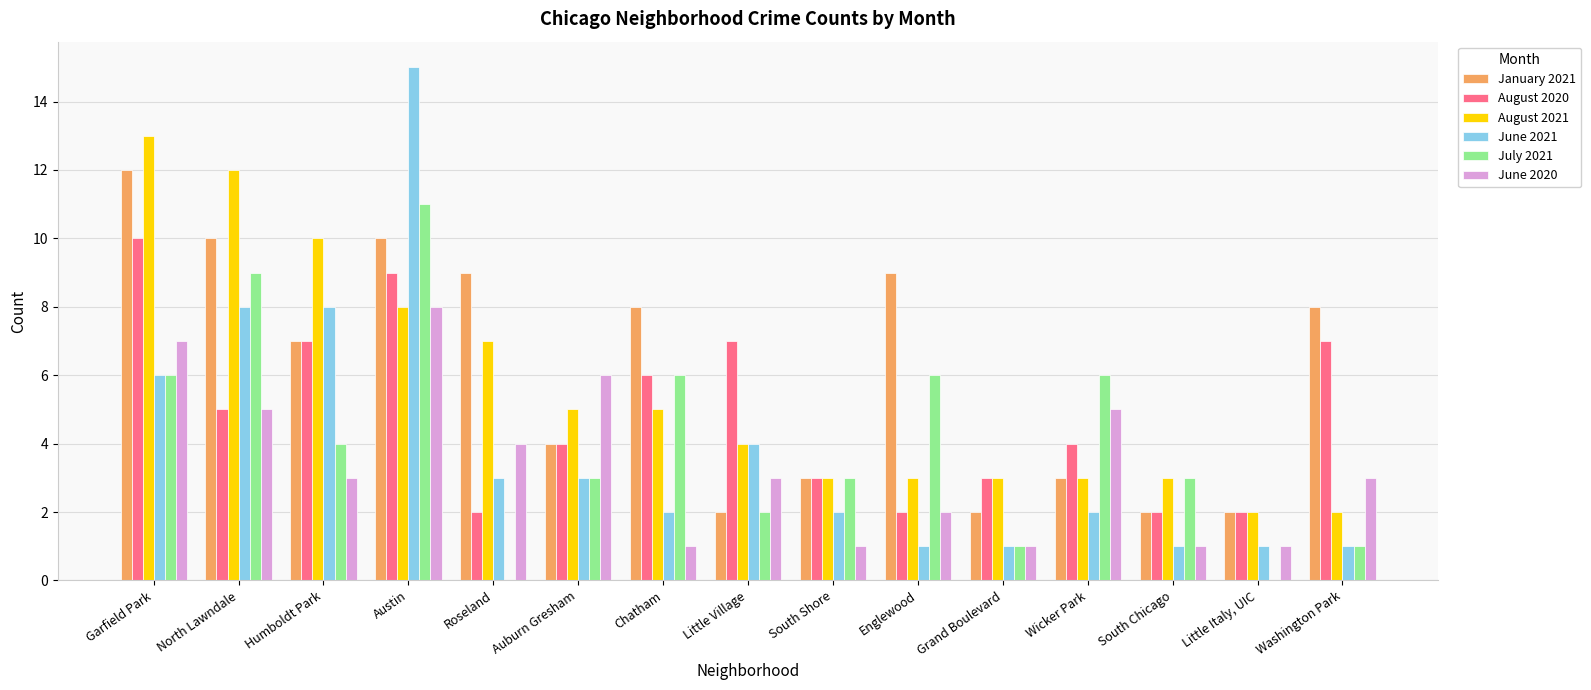

How many groups of bars are there?

15